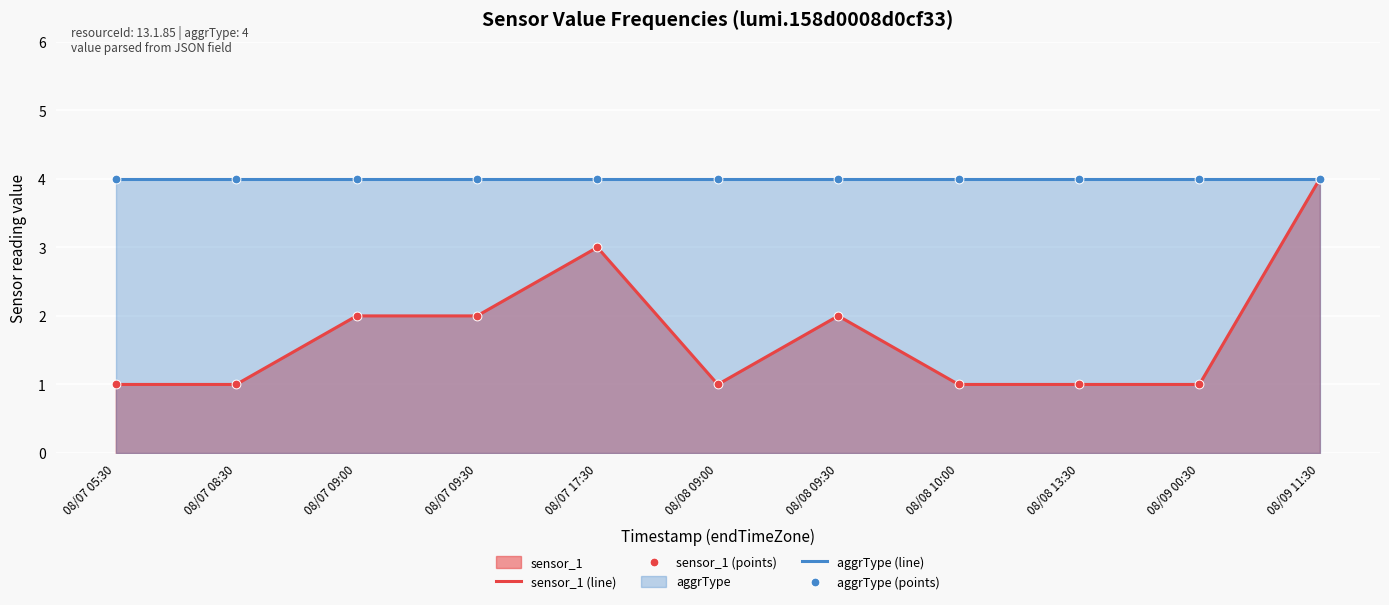

What is the total value across all series at 08/08 09:00?

5